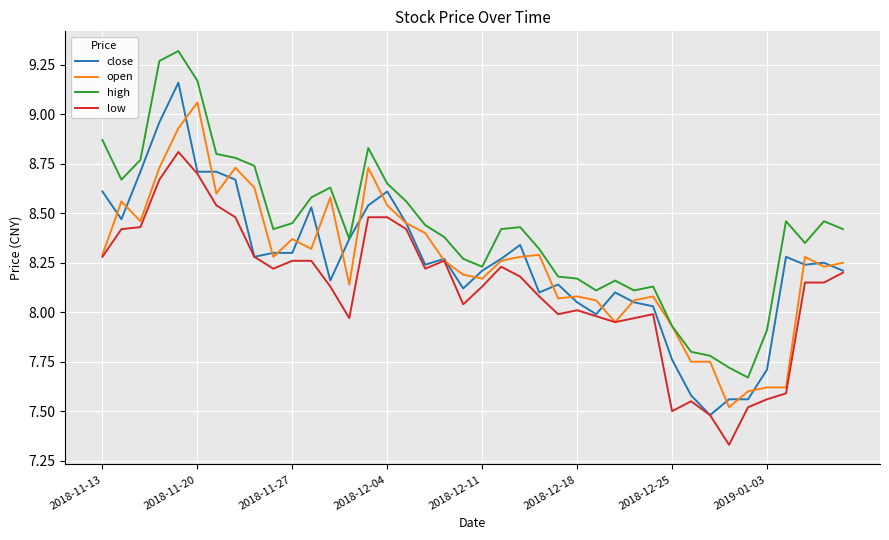

Rank the series by their maximum value, from highest to lowest.

high, close, open, low